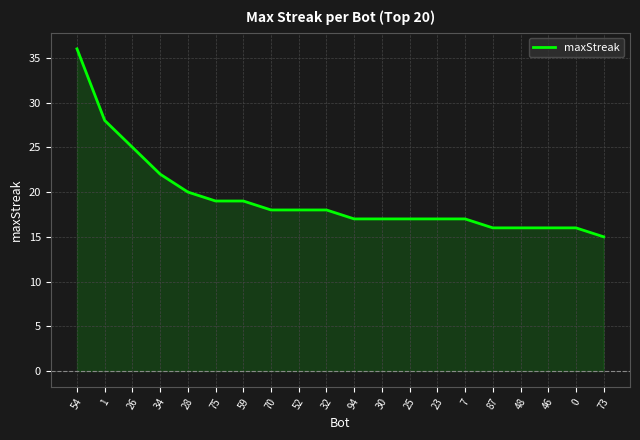

Is it true that the value at 54 is 65?

False